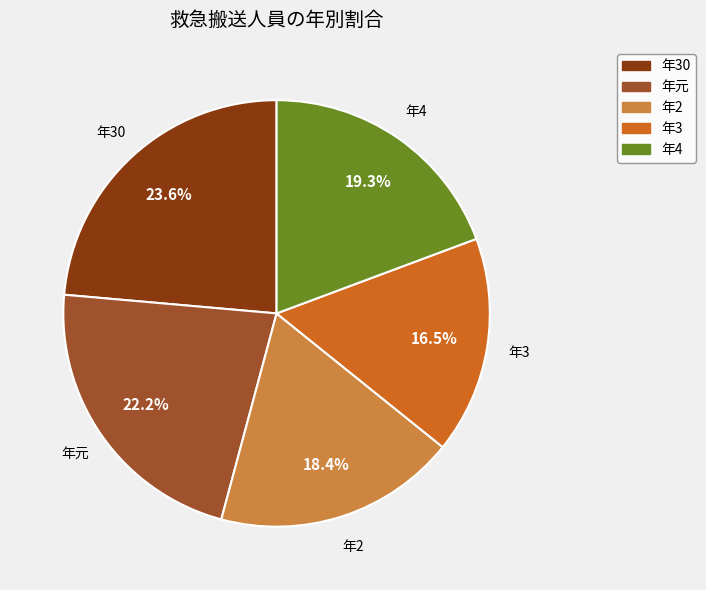

Does any single category account for the majority?

No